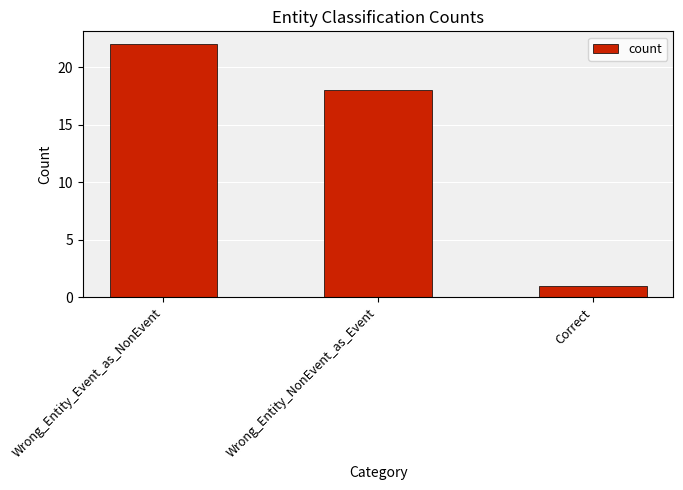

Count the number of data series in this chart.

1